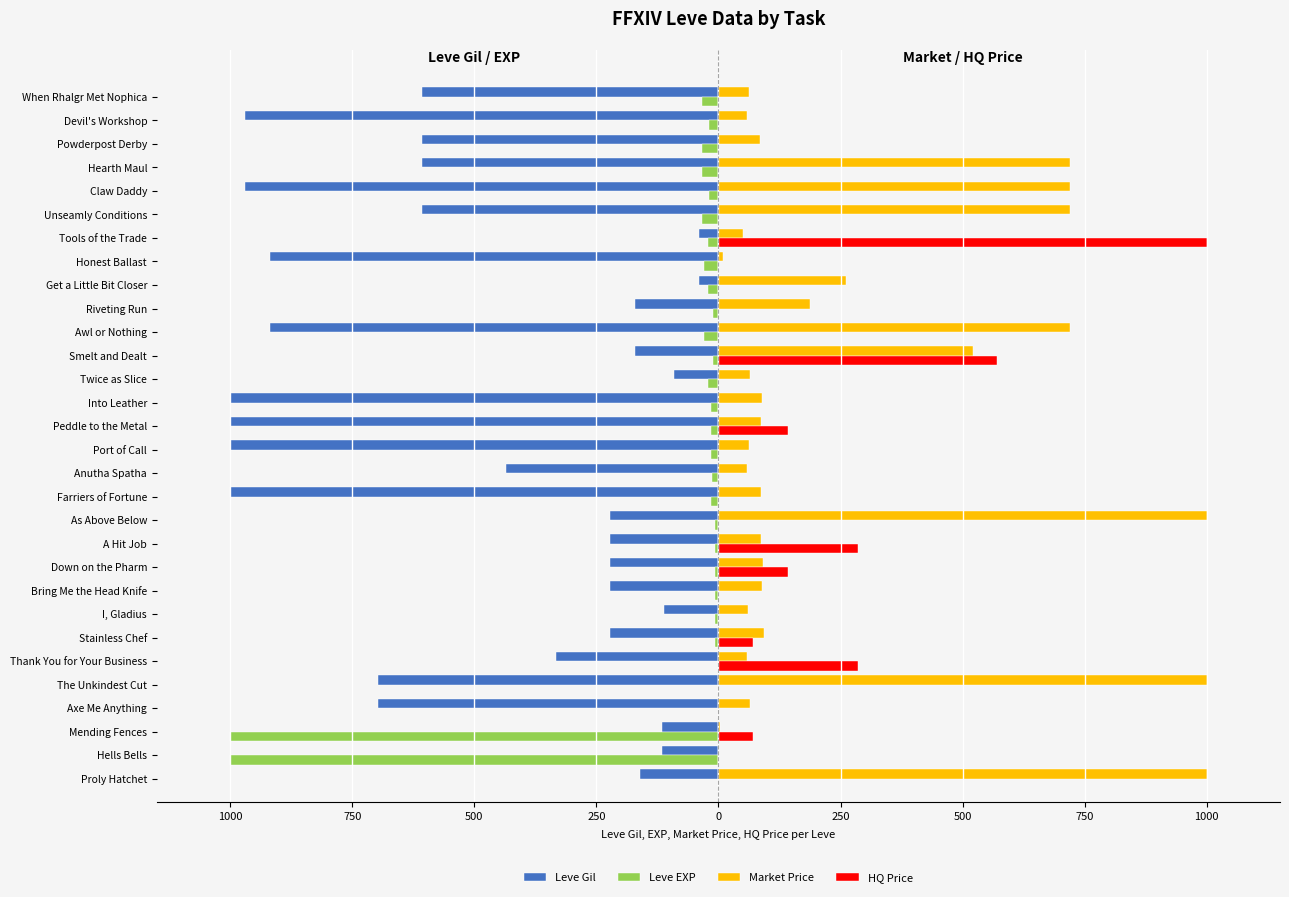

What is the difference between the maximum and minimum values in the Leve EXP series?

998.4